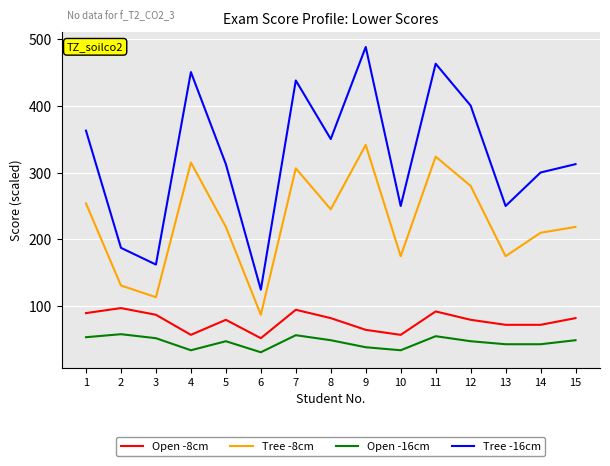

Which series changed the most between 1 and 2?

Tree -16cm